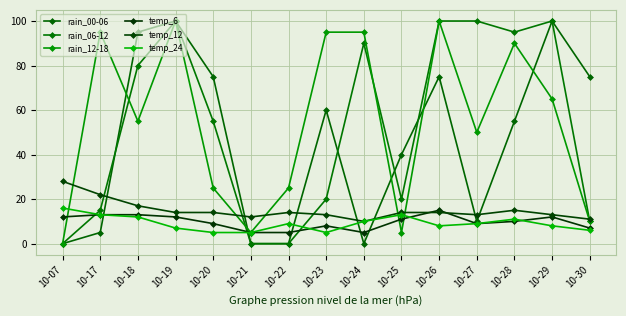

Is the value of temp_24 at 10-27 greater than the value of temp_6 at 10-30?

Yes